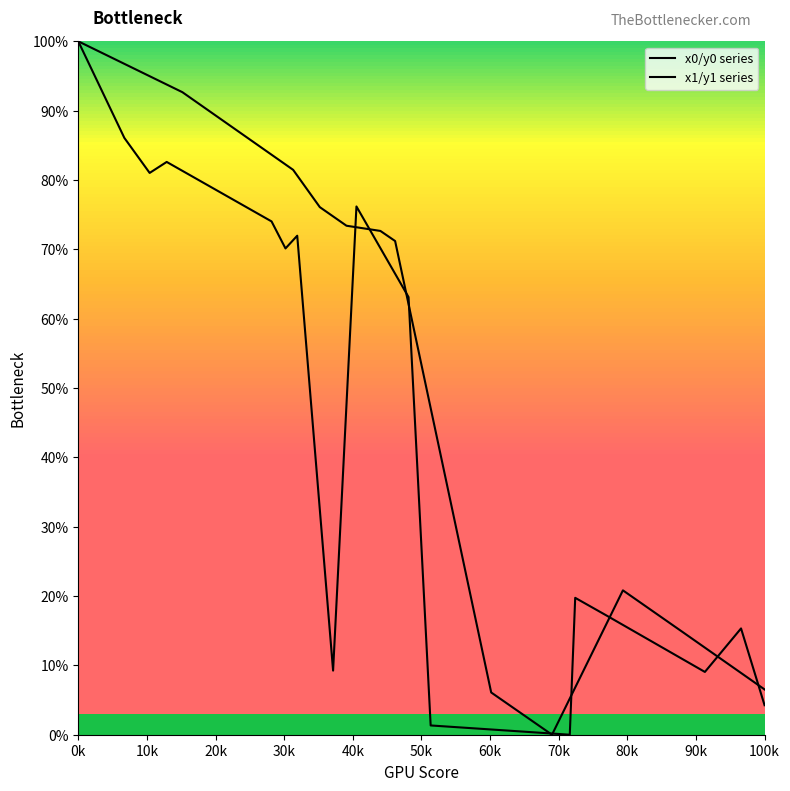

How many lines are shown in the chart?

2